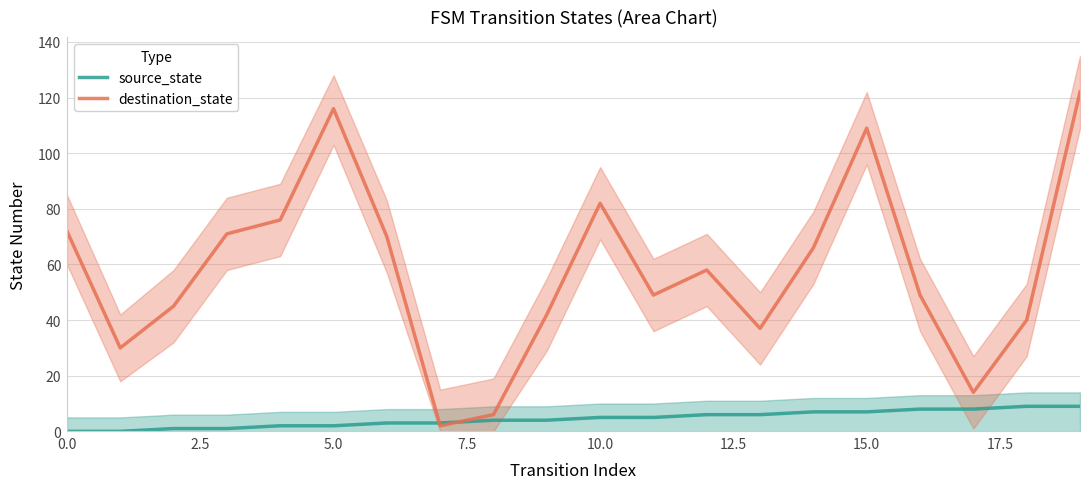

List the series in order of their peak value, lowest first.

source_state, destination_state